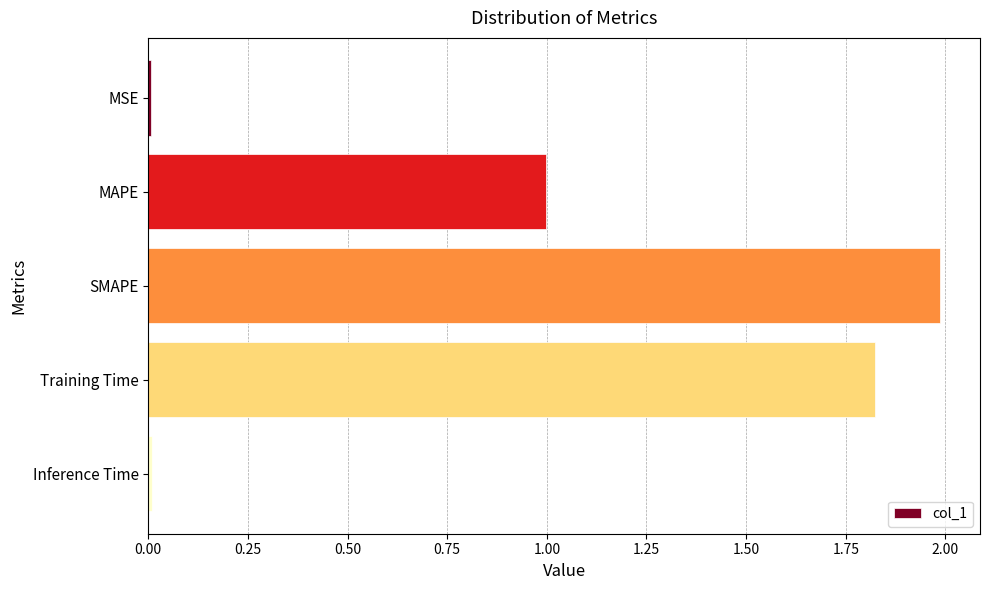

Is it true that the value at Inference Time is 0.0?

True